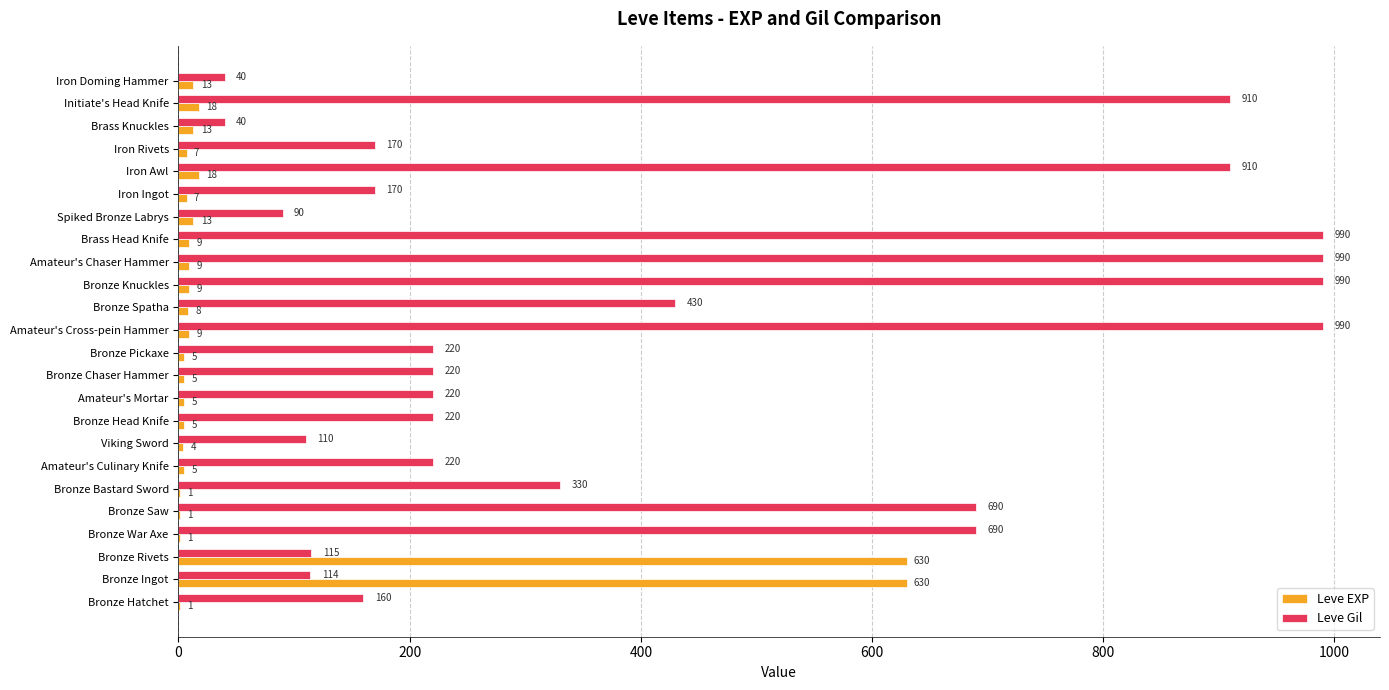

How many categories are shown in the chart?

24